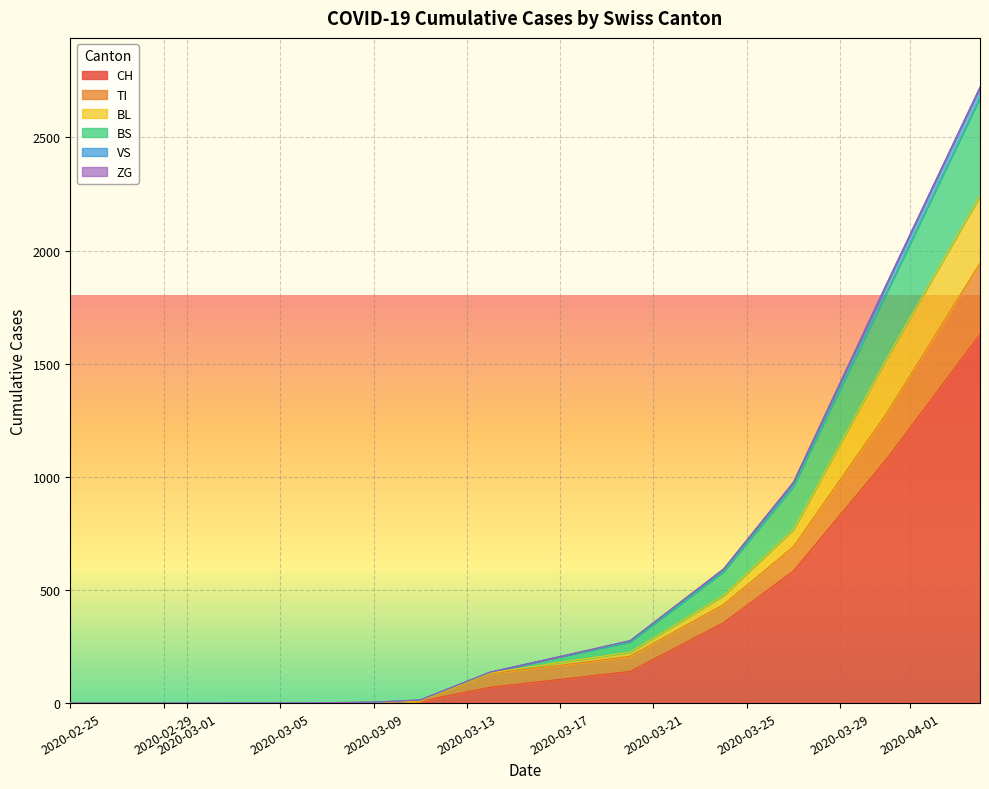

Rank the series at 2020-03-17 from lowest to highest value.

ZG, VS, BL, BS, TI, CH